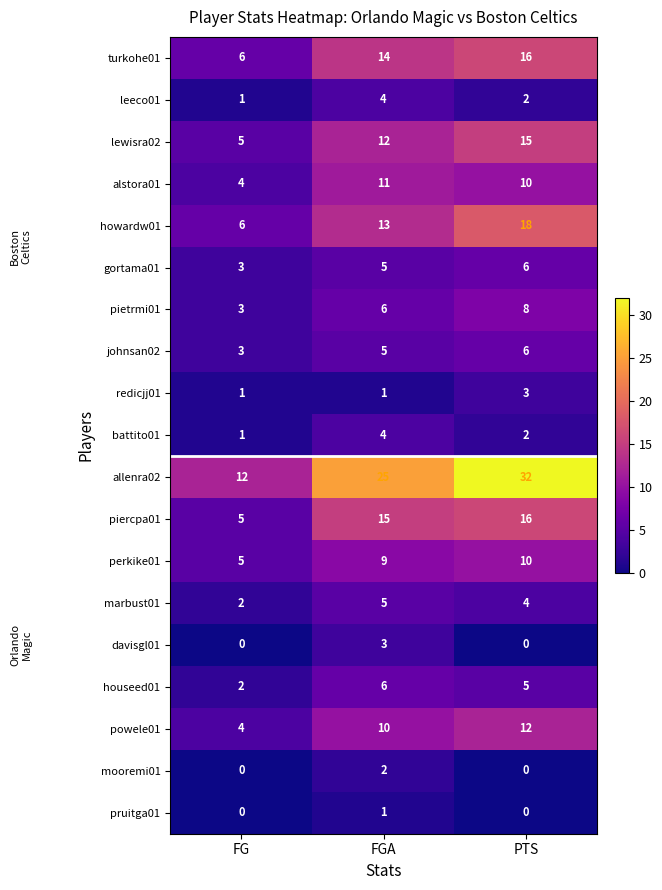

Count the number of data series in this chart.

19